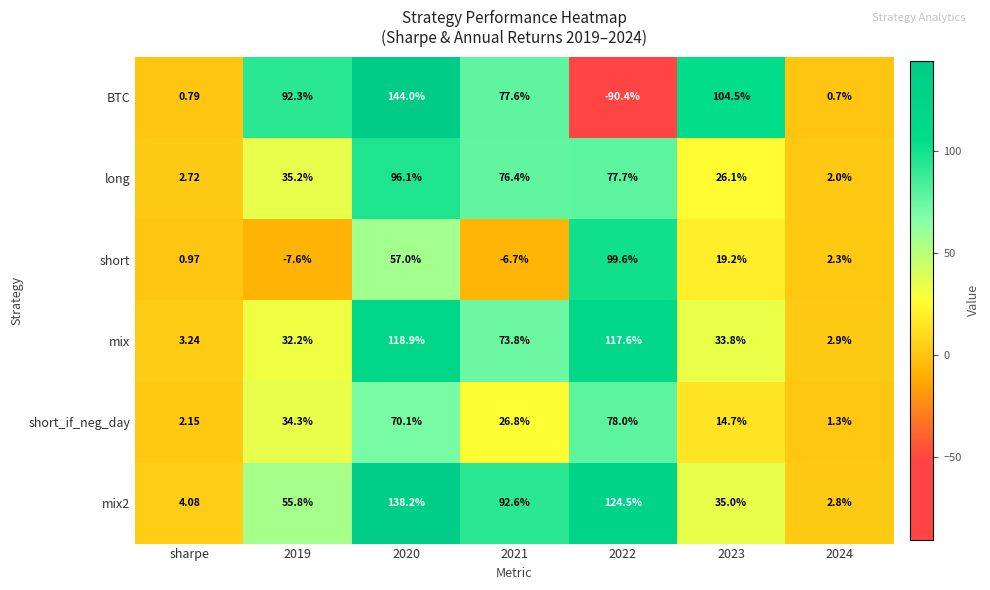

Which series has the widest spread of values?

BTC